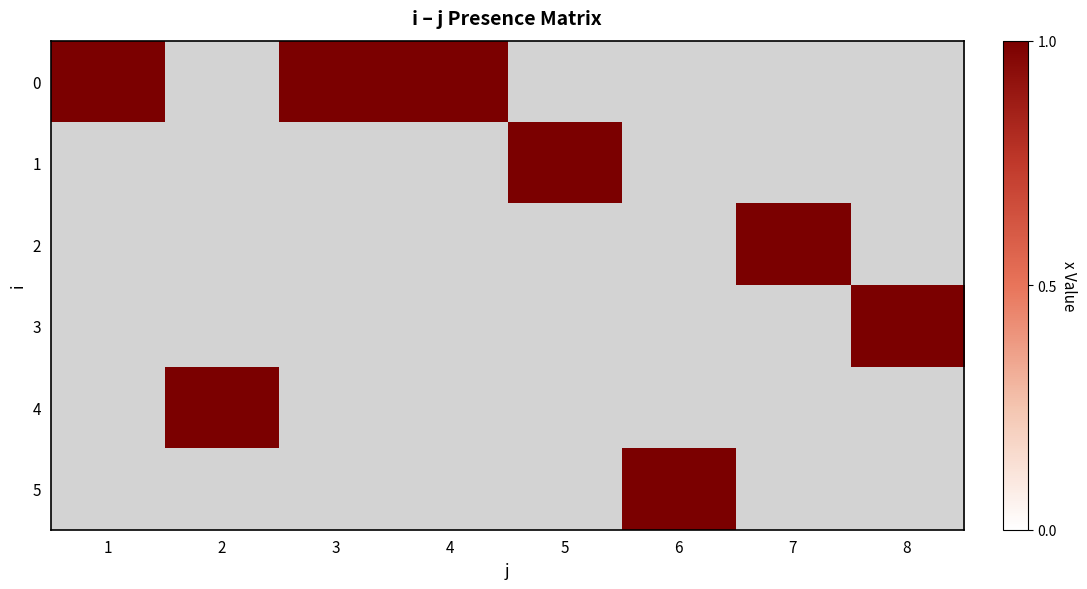

What is the maximum value shown in the chart?

1